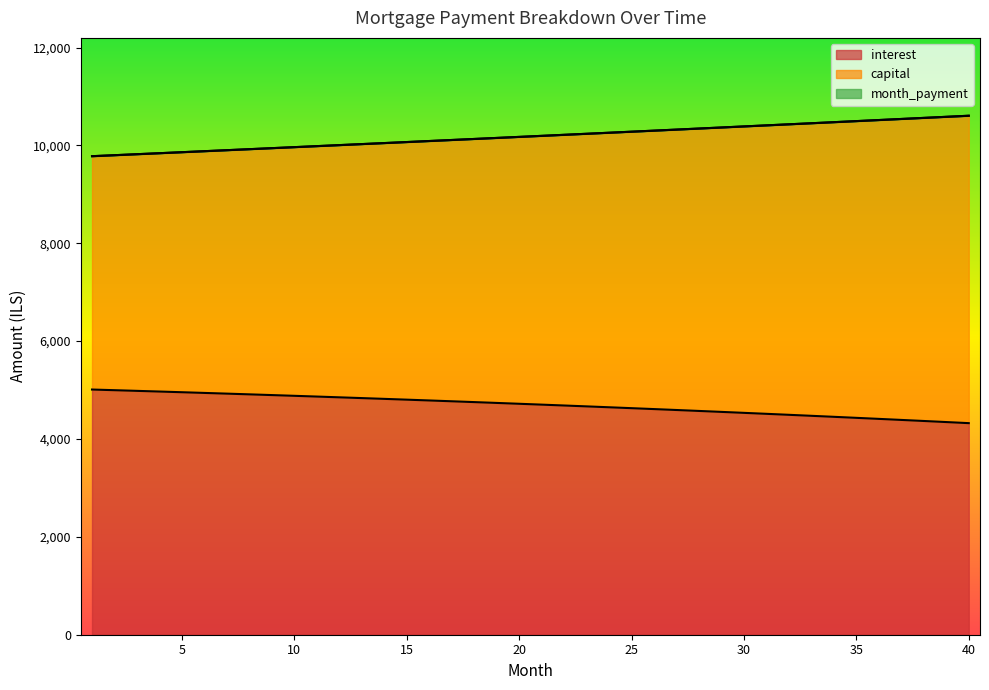

Reading right to left, list all the values displayed in this chart.

interest: 4323.6	4345.8	4367.7	4389.4	4410.8	4432.0	4452.9	4473.5	4493.9	4514.0	4533.9	4553.5	4572.9	4592.1	4611.0	4629.6	4648.1	4666.2	4684.2	4701.9	4719.4	4736.7	4753.7	4770.5	4787.1	4803.5	4819.6	4835.6	4851.3	4866.8	4882.1	4897.2	4912.0	4926.7	4941.2	4955.4	4969.5	4983.3	4997.0	5010.4
month_payment: 10605.6	10583.6	10561.6	10539.6	10517.7	10495.8	10474.0	10452.3	10430.5	10408.8	10387.2	10365.6	10344.1	10322.5	10301.1	10279.7	10258.3	10237.0	10215.7	10194.4	10173.3	10152.1	10131.0	10109.9	10088.9	10067.9	10047.0	10026.1	10005.3	9984.5	9963.7	9943.0	9922.3	9901.7	9881.1	9860.6	9840.1	9819.6	9799.2	9778.8
capital: 10605.6	10583.6	10561.6	10539.6	10517.7	10495.8	10474.0	10452.3	10430.5	10408.8	10387.2	10365.6	10344.1	10322.5	10301.1	10279.7	10258.3	10237.0	10215.7	10194.4	10173.3	10152.1	10131.0	10109.9	10088.9	10067.9	10047.0	10026.1	10005.3	9984.5	9963.7	9943.0	9922.3	9901.7	9881.1	9860.6	9840.1	9819.6	9799.2	9778.8